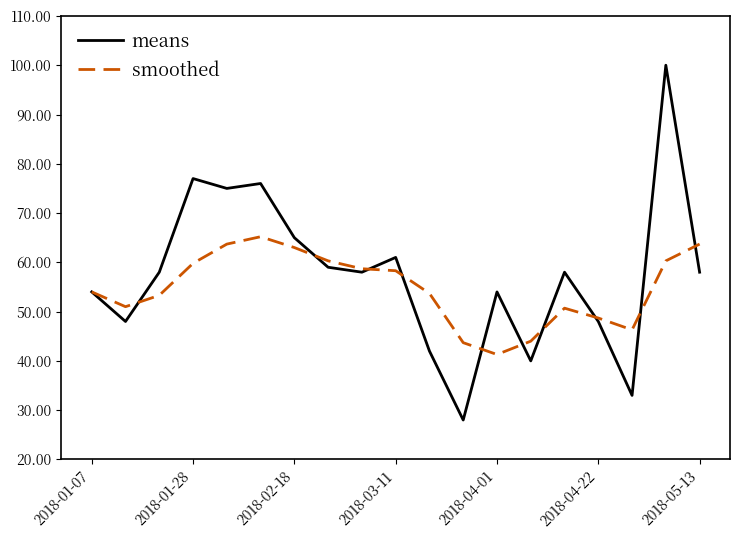

List the series in order of their peak value, lowest first.

smoothed, means